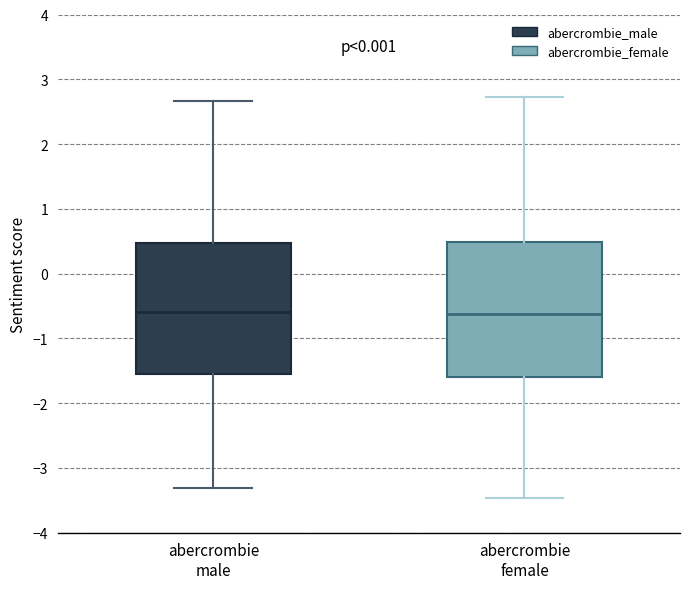

Reading left to right, transcribe this box plot: for each box, give where its median line is, the range the box spans, and where its two whiskers end, as read against the y-axis. The values are not printed on the chart, so give them approximately, as read against the axis.

abercrombie male: median -0.6, box -1.6 to 0.5, whiskers -3.3 to 2.7
abercrombie female: median -0.6, box -1.6 to 0.5, whiskers -3.5 to 2.7